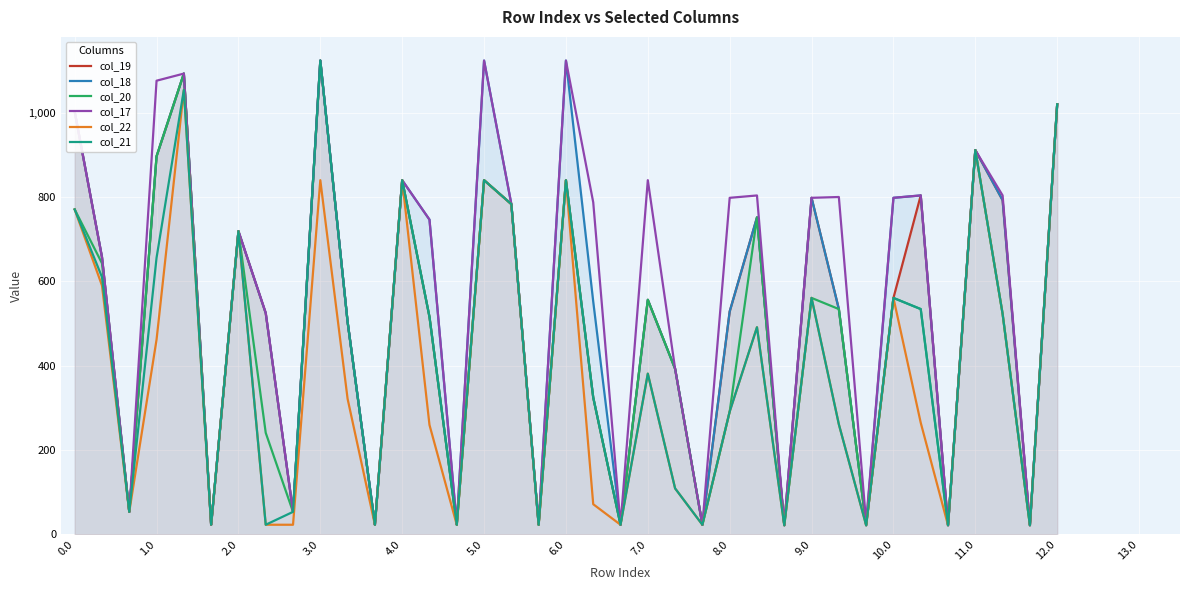

Is the value of col_18 at 10.0 greater than the value of col_20 at 10.0?

Yes